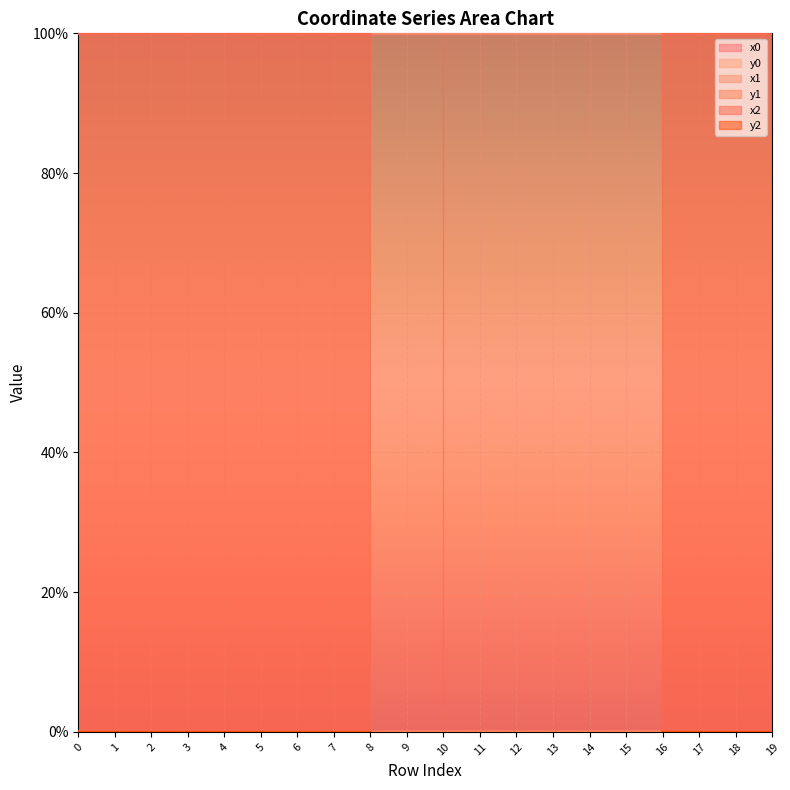

The value of x1 at 12 is 173.1. True or false?

False